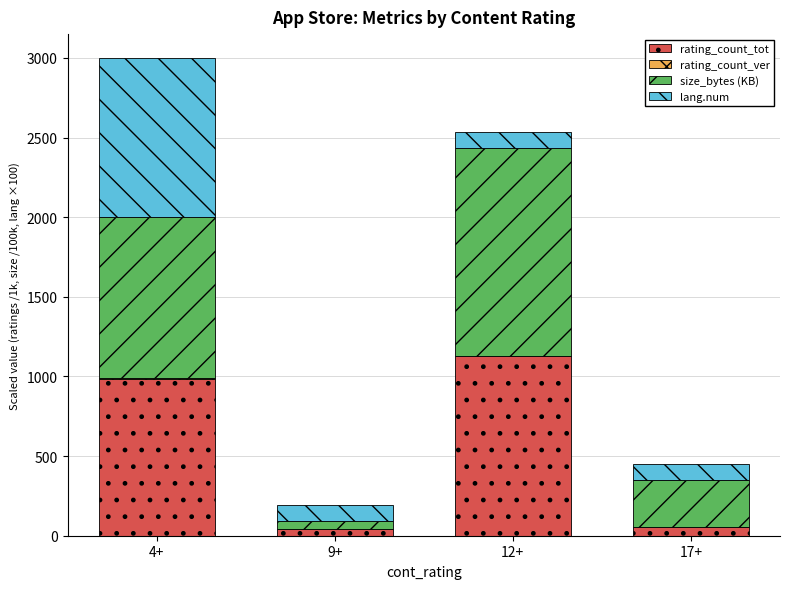

Does the chart contain stacked bars?

Yes